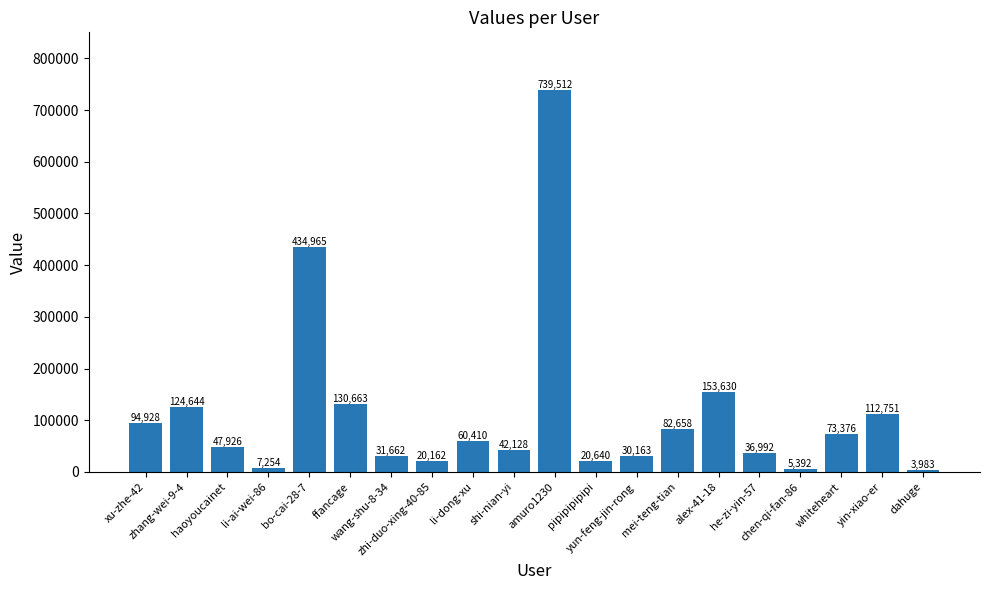

Rank the categories by value from lowest to highest.

dahuge, chen-qi-fan-86, li-ai-wei-86, zhi-duo-xing-40-85, pipipipipipi, yun-feng-jin-rong, wang-shu-8-34, he-zi-yin-57, shi-nian-yi, haoyoucainet, li-dong-xu, whiteheart, mei-teng-tian, xu-zhe-42, yin-xiao-er, zhang-wei-9-4, ffancage, alex-41-18, bo-cai-28-7, amuro1230